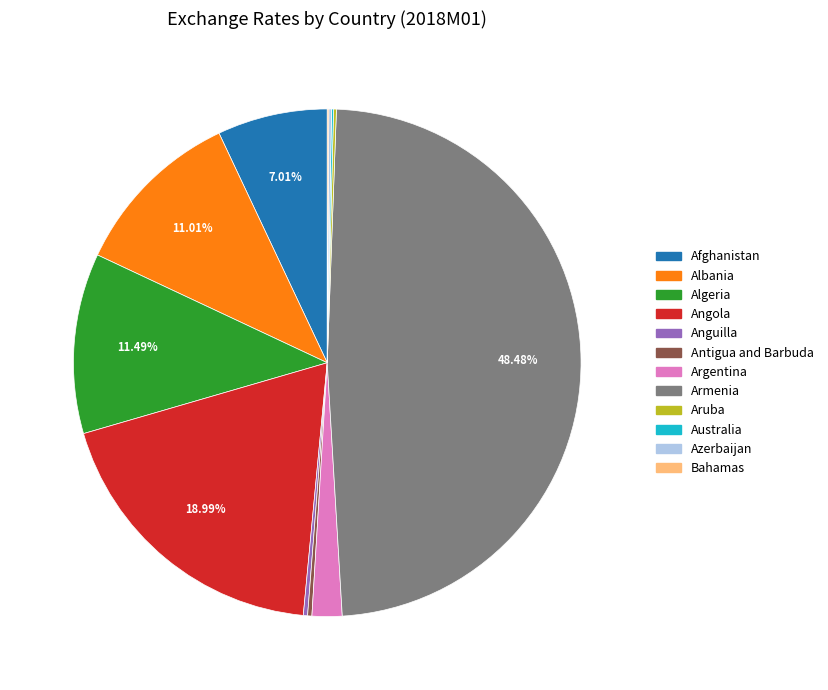

Approximately how many times larger is the value at Armenia compared to Argentina?

25.4